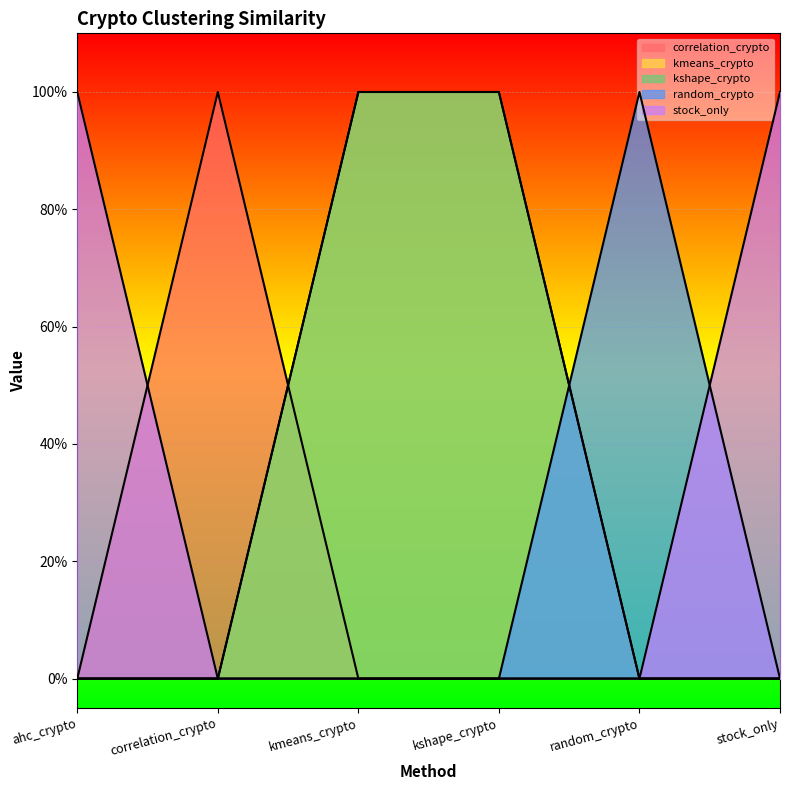

Is it true that correlation_crypto equals 0 at random_crypto?

True